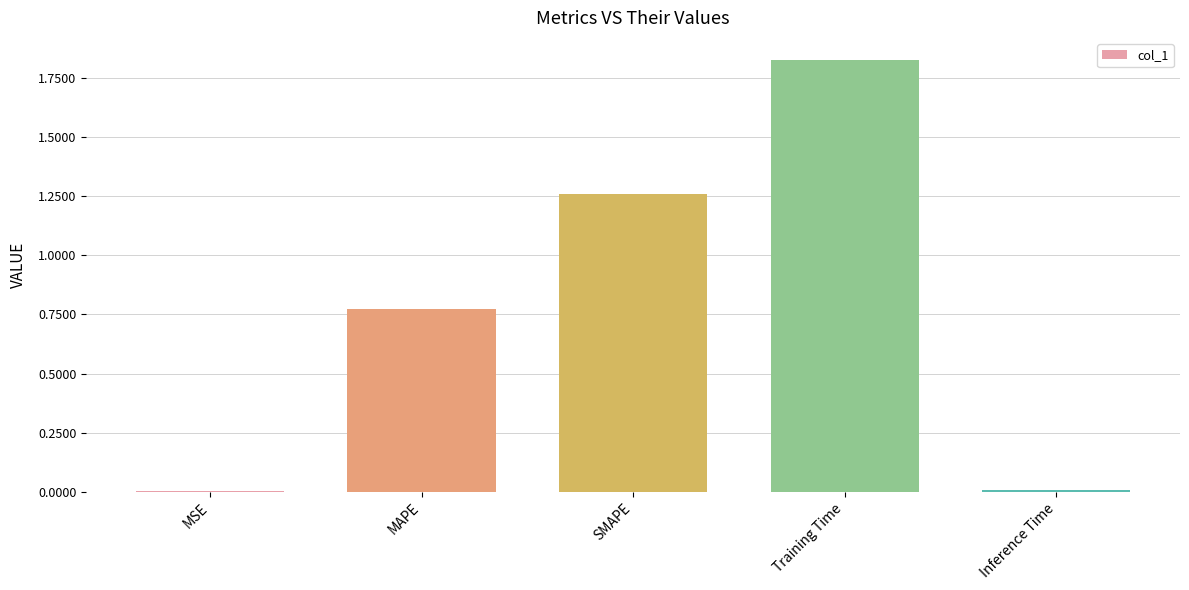

Is it true that the value at Inference Time is 0.0?

True